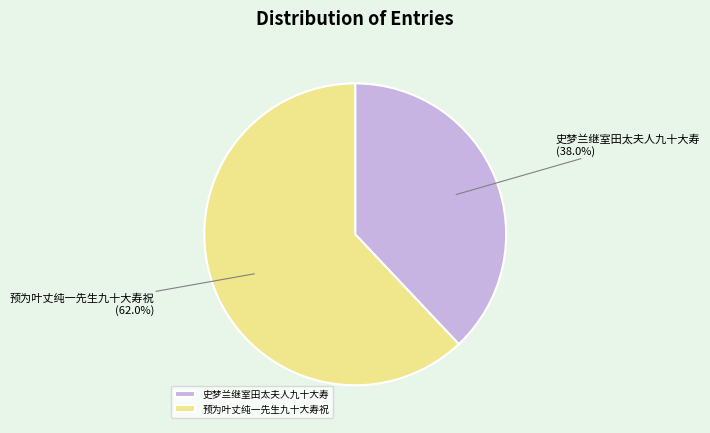

The 史梦兰继室田太夫人九十大寿 slice represents 52% of the pie. True or false?

False